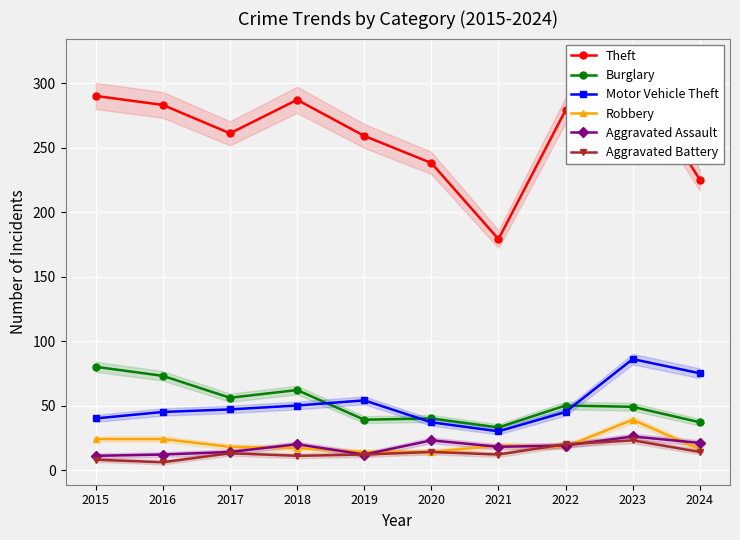

What is the average value of the Motor Vehicle Theft series?

51